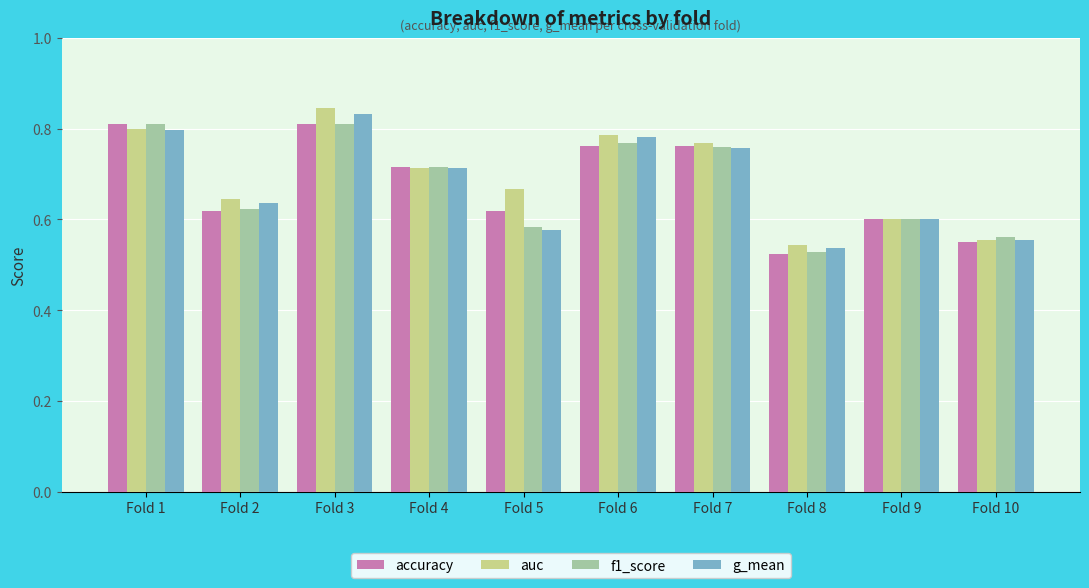

Where is accuracy nearest to the value 0?

Fold 8